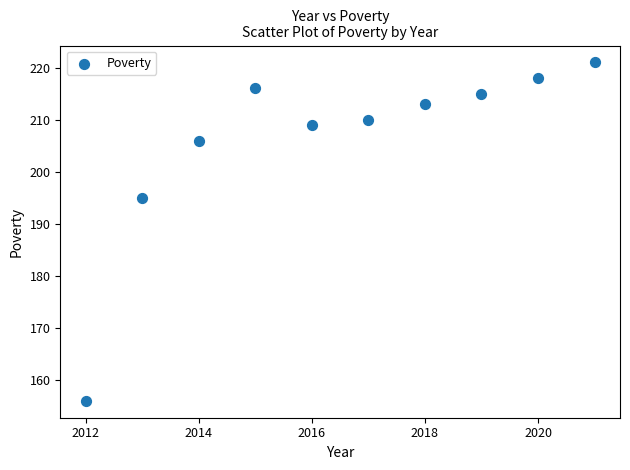

What Y value in the scatter plot is closest to 188?

195